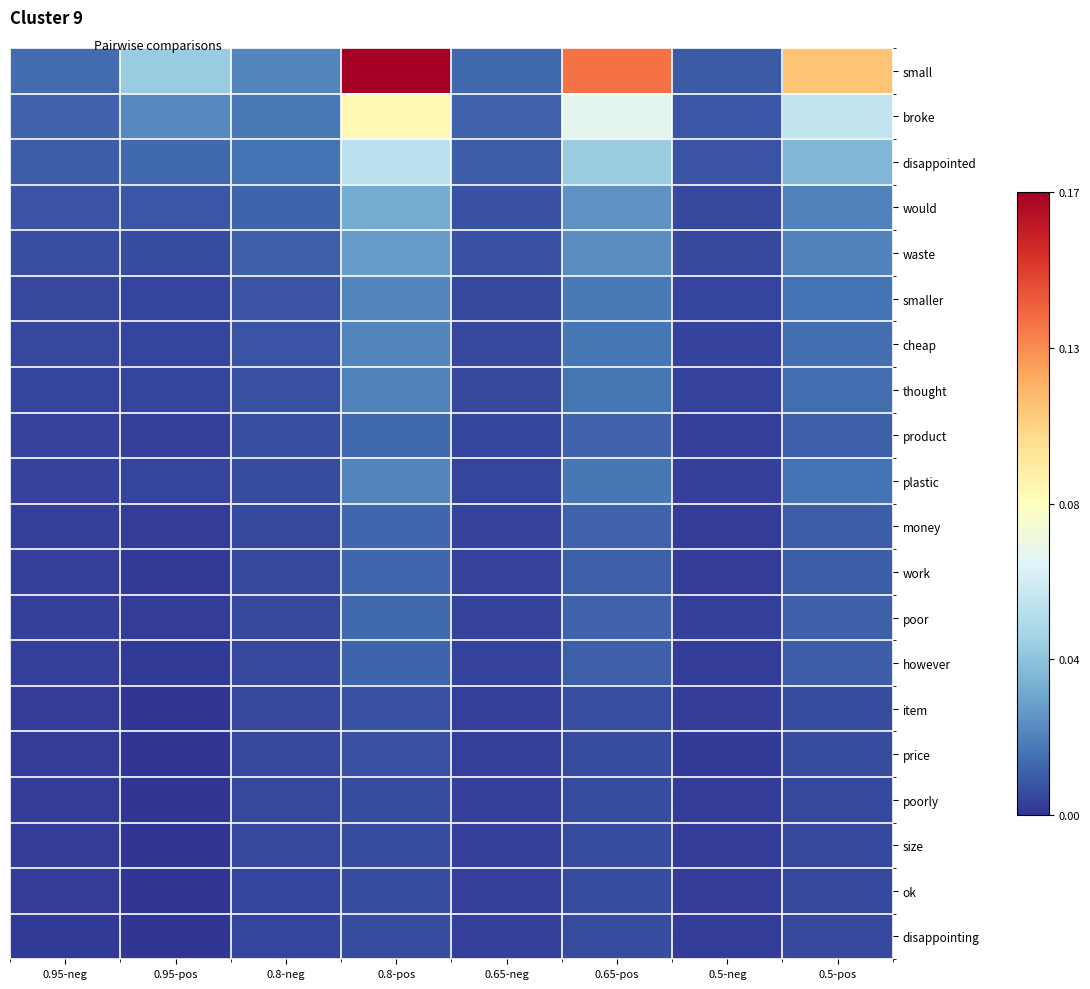

What is the spread (max minus min) of values at 0.5-pos?

0.1